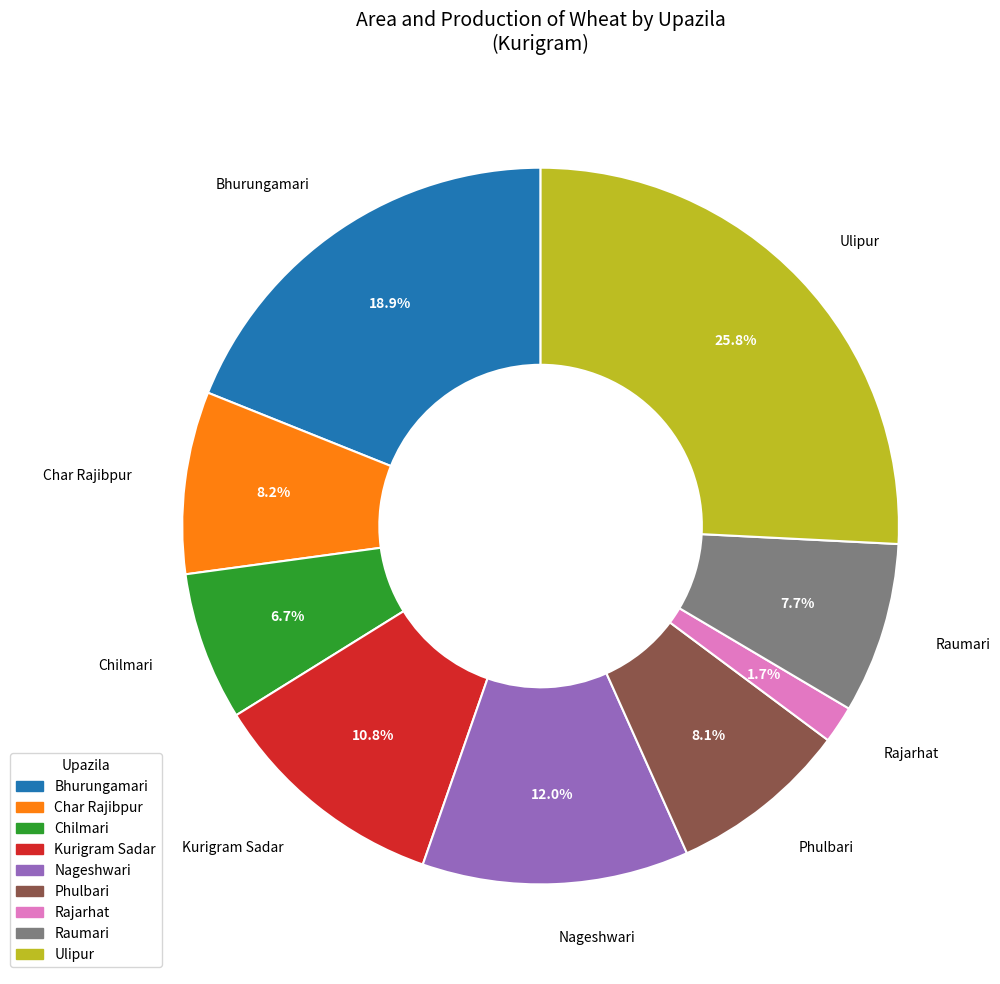

Is it true that Raumari is 8% of the pie?

True